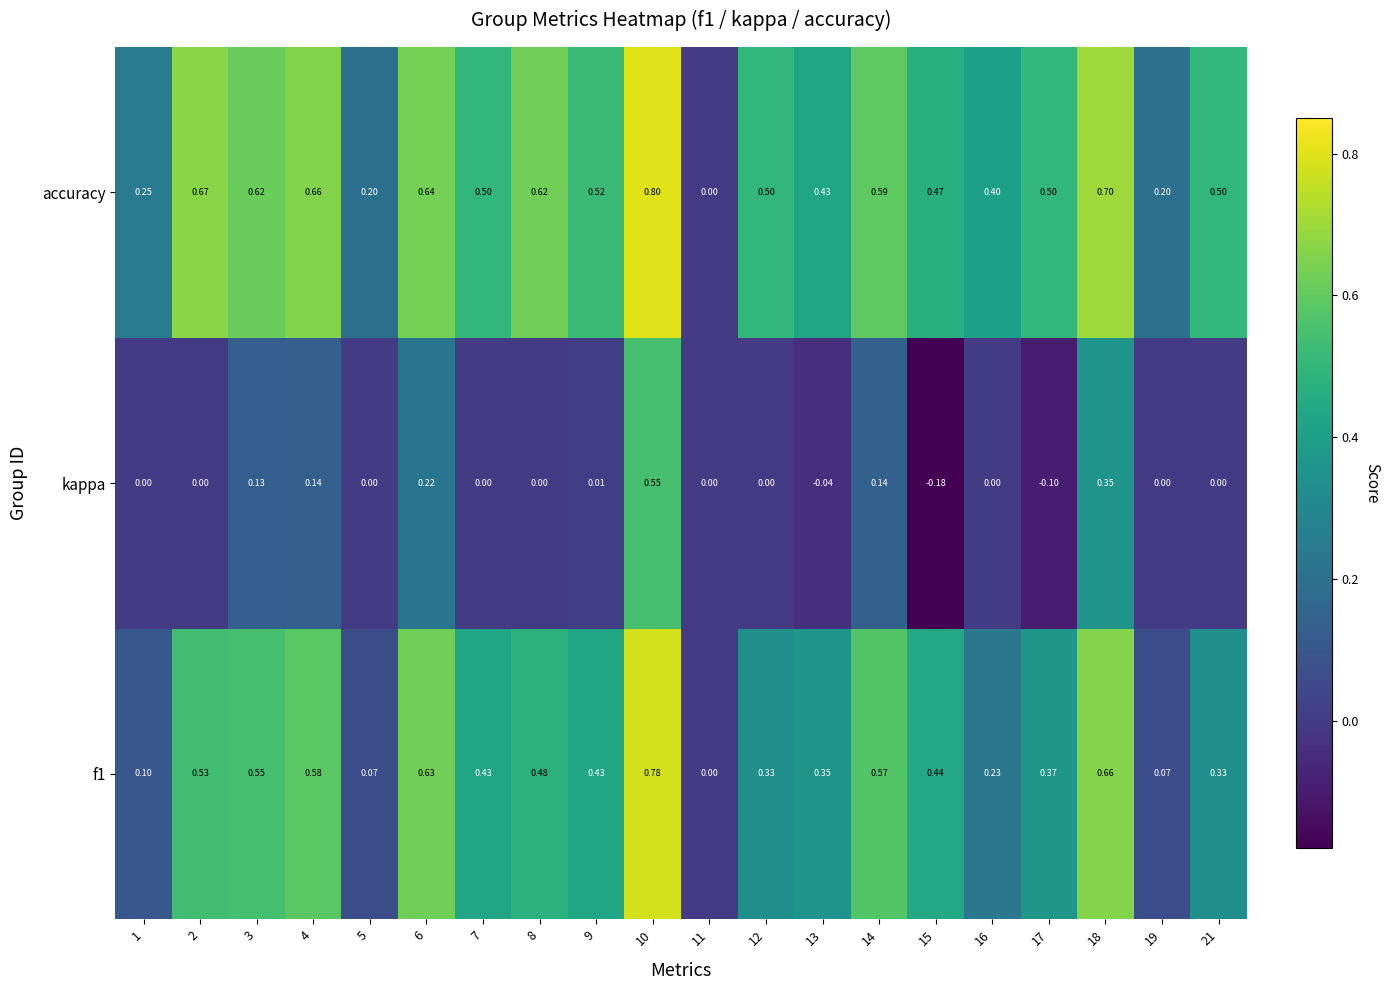

Which series changed the most between 12 and 18?

kappa